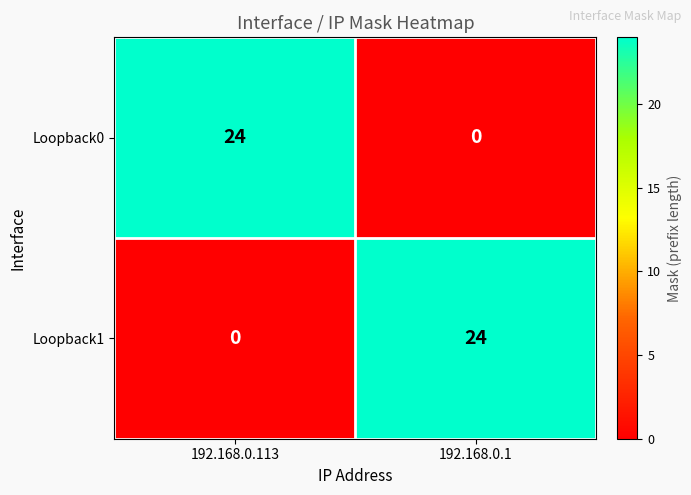

Rank the series at 192.168.0.113 from highest to lowest value.

Loopback0, Loopback1